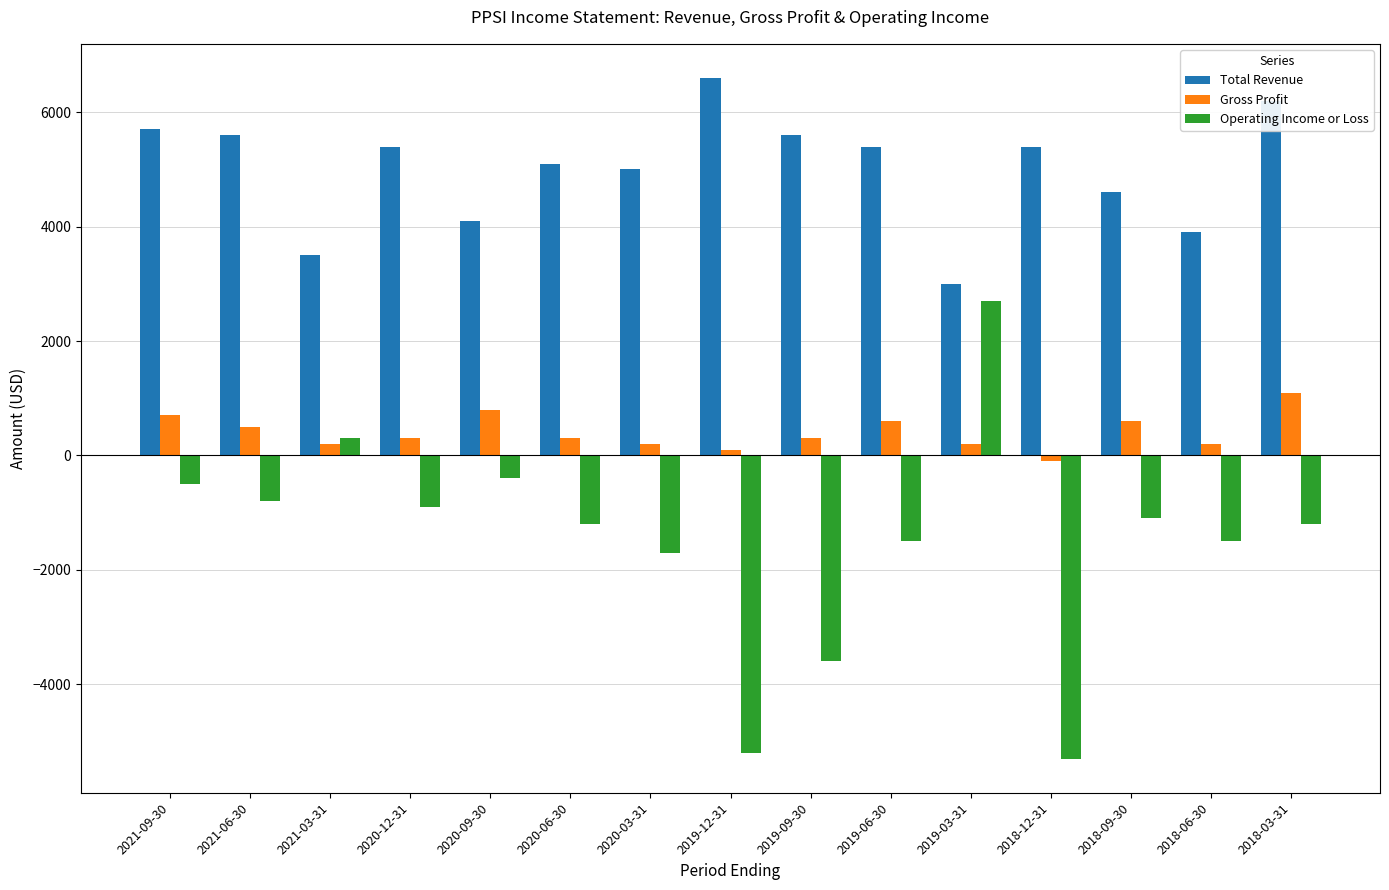

Reading left to right, list all the values displayed in this chart.

Total Revenue: 5700	5600	3500	5400	4100	5100	5000	6600	5600	5400	3000	5400	4600	3900	6200
Gross Profit: 700	500	200	300	800	300	200	100	300	600	200	-100	600	200	1100
Operating Income or Loss: -500	-800	300	-900	-400	-1200	-1700	-5200	-3600	-1500	2700	-5300	-1100	-1500	-1200